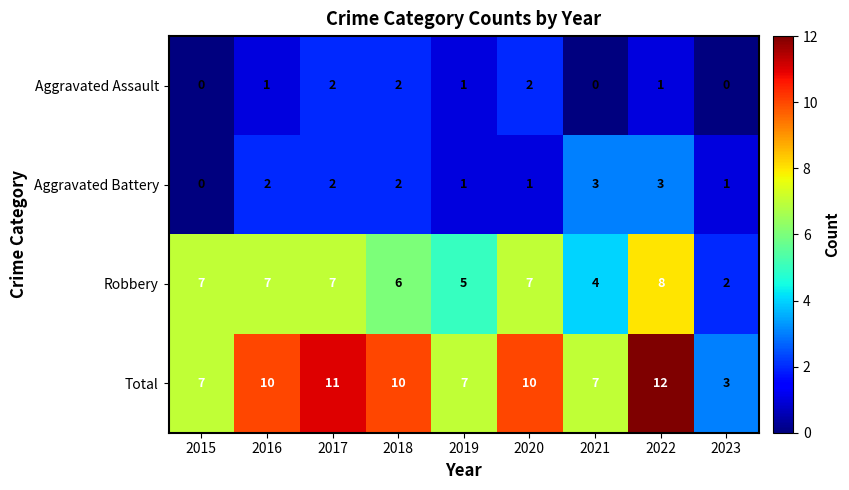

Is it true that Aggravated Assault equals 0 at 2015?

True